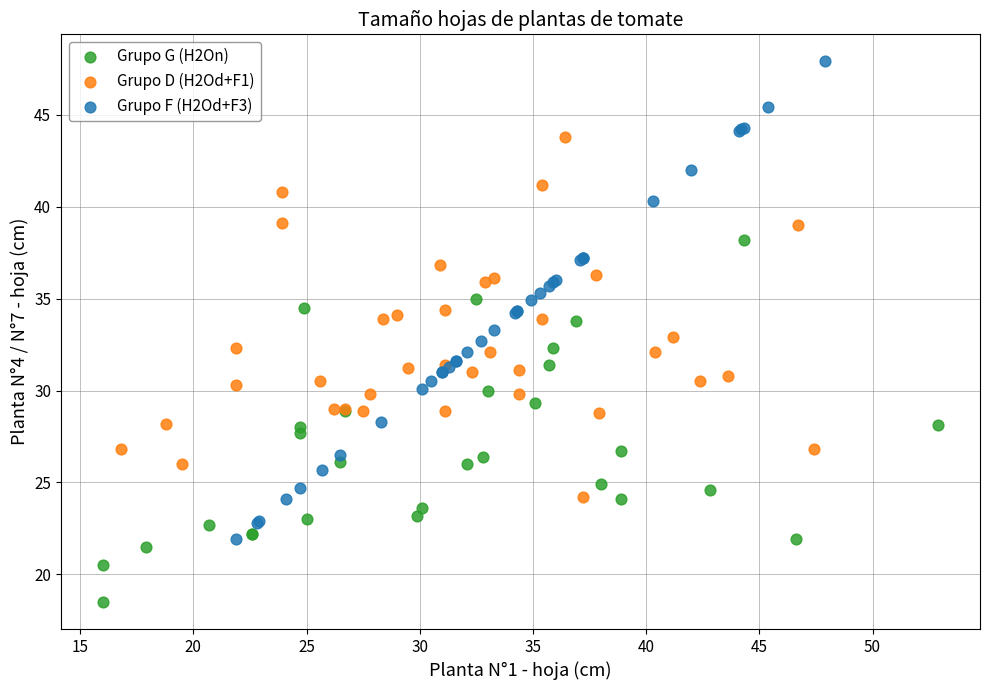

What are all the series names shown in the legend?

Grupo G (H2On), Grupo D (H2Od+F1), Grupo F (H2Od+F3)